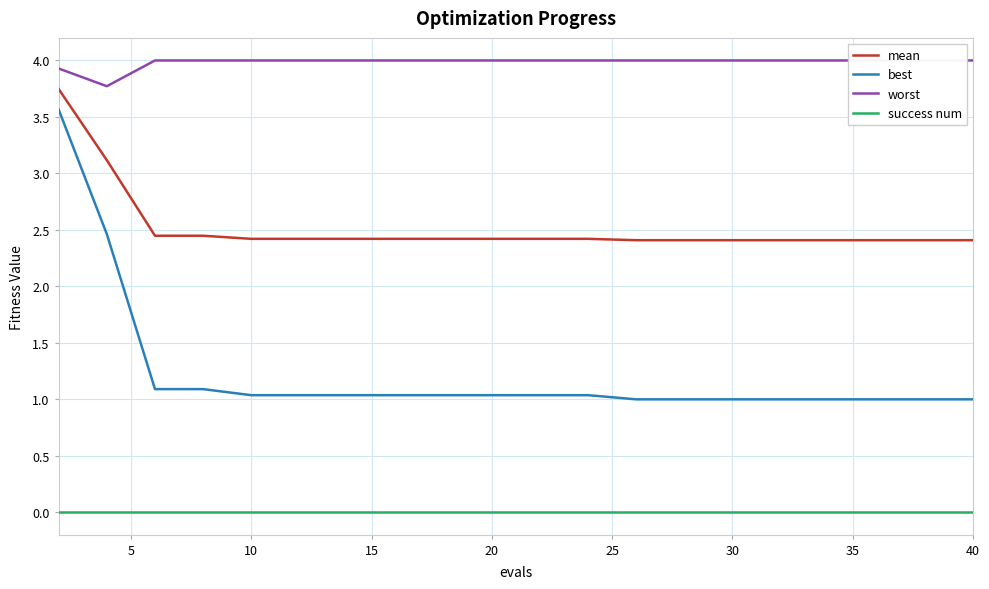

Which has a higher value, 15 or 35?

35